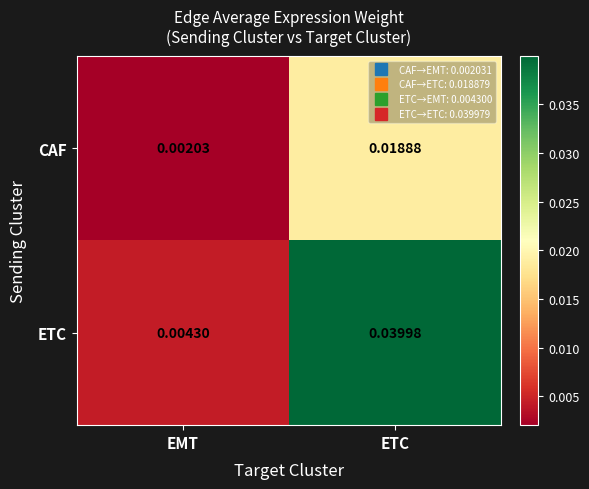

Which series has the largest total across all categories?

ETC